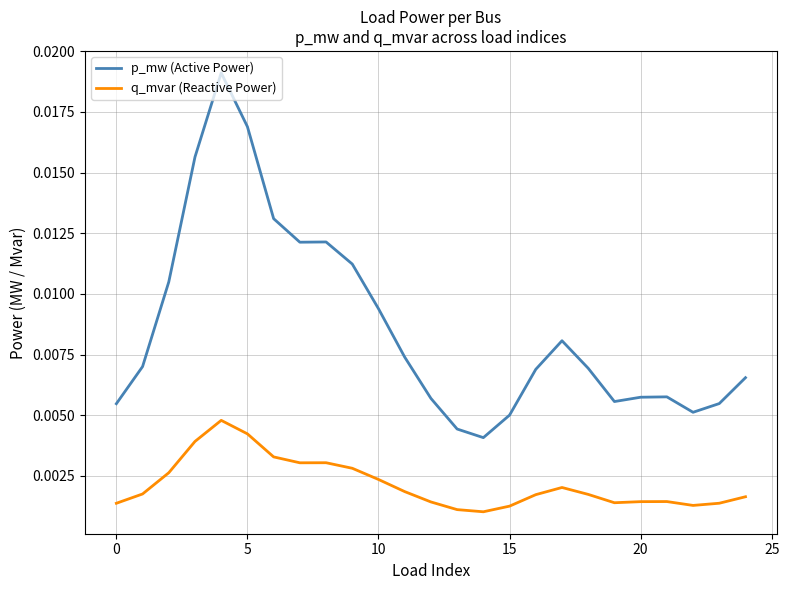

List the series in order of their overall mean, lowest first.

q_mvar (Reactive Power), p_mw (Active Power)